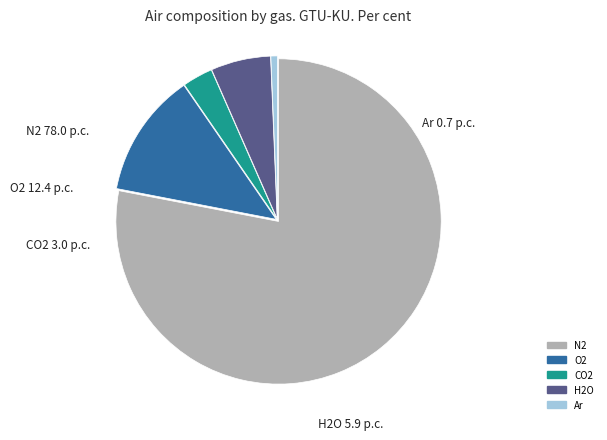

Is the sum of H2O and Ar greater than half?

No